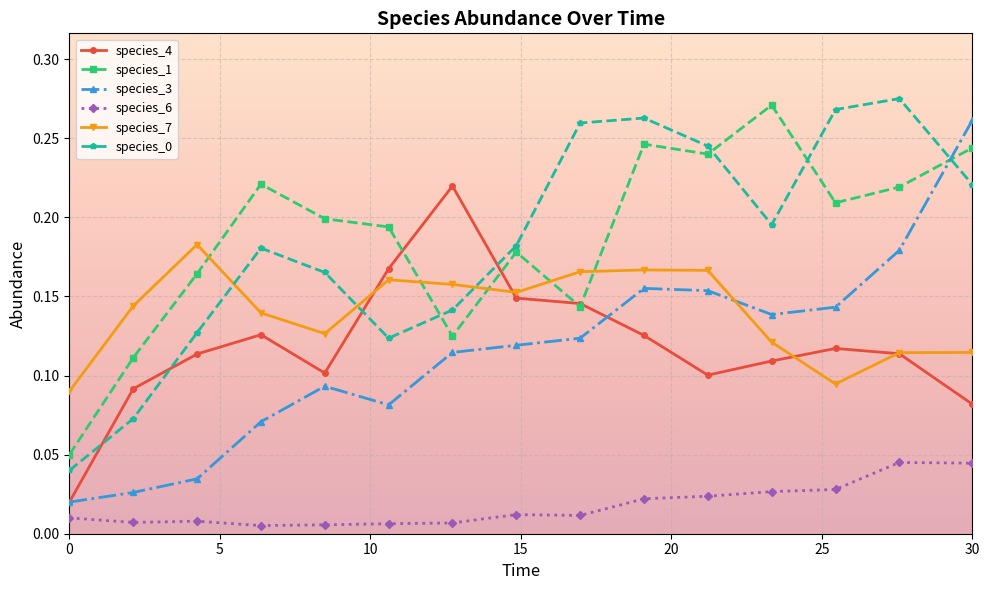

Which series ends up on top after the final intersection of species_3 and species_0?

species_3